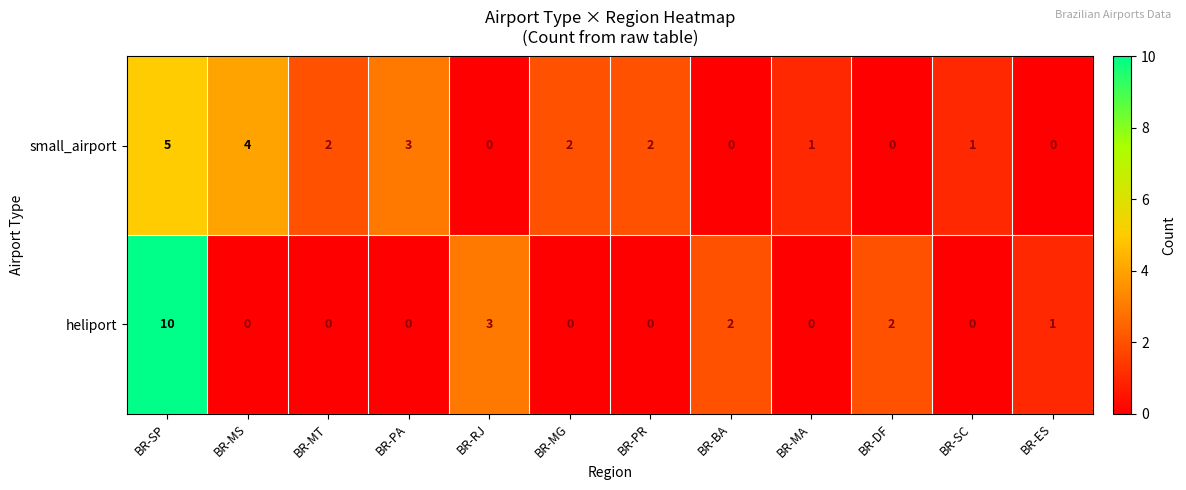

Which series changed the most between BR-SP and BR-ES?

heliport